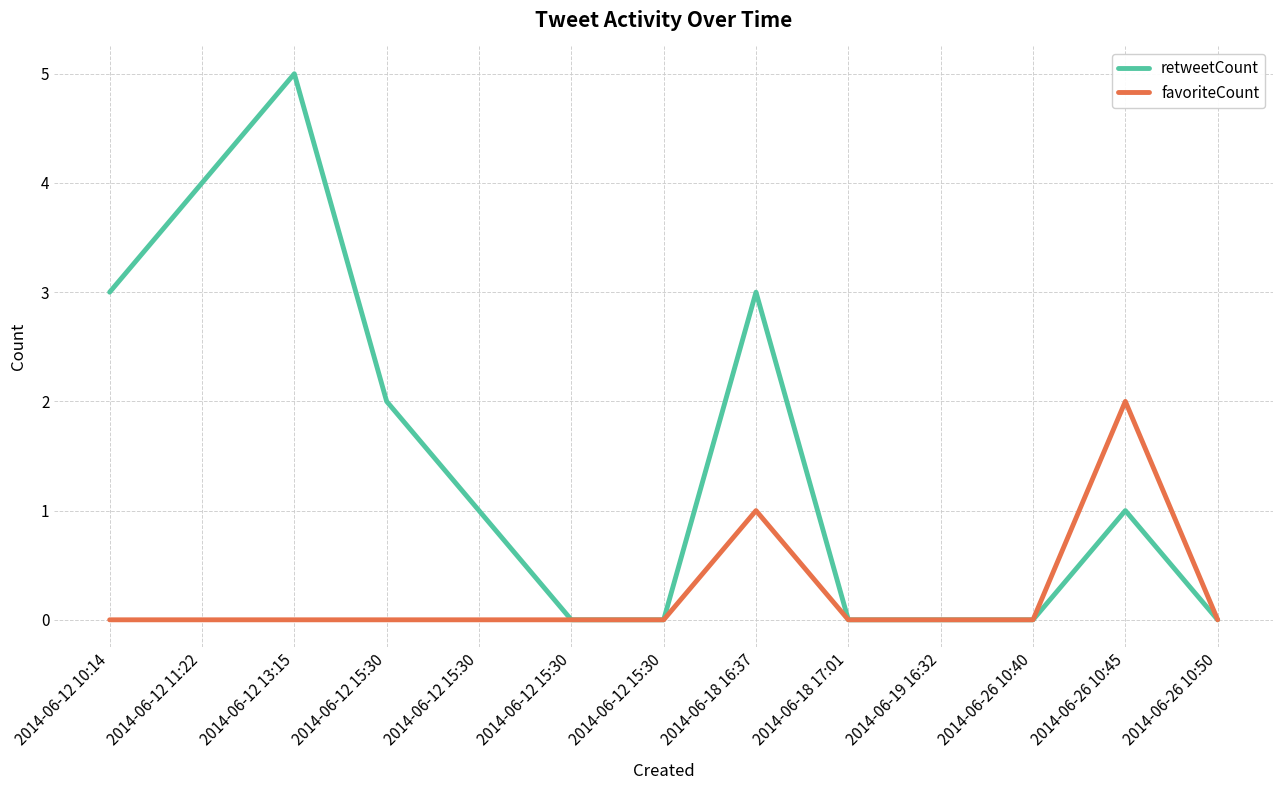

Rank the series by their maximum value, from highest to lowest.

retweetCount, favoriteCount